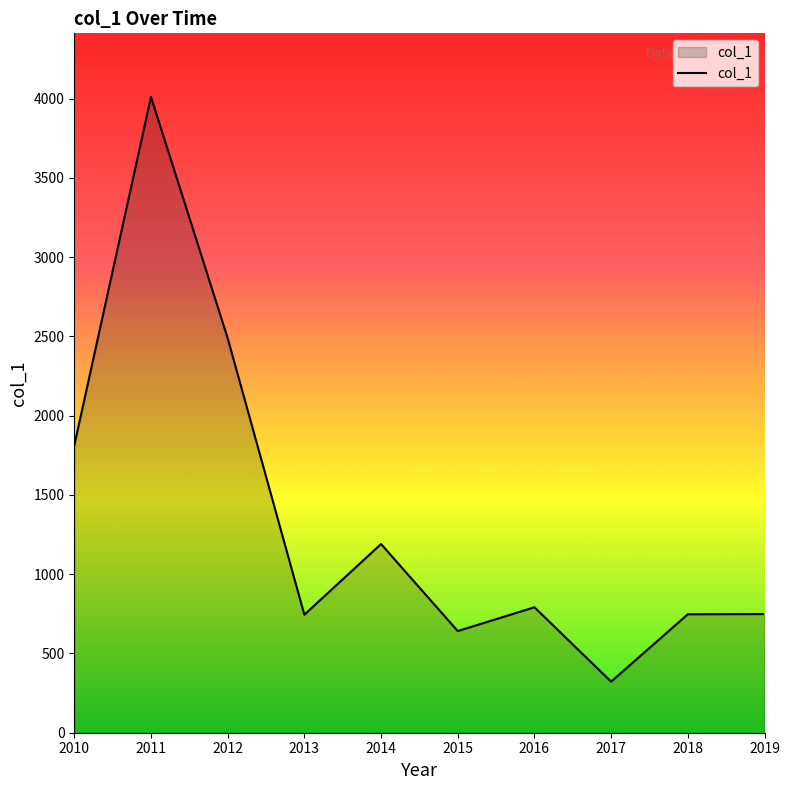

Approximately how many times larger is the value at 2014 compared to 2011?

0.3